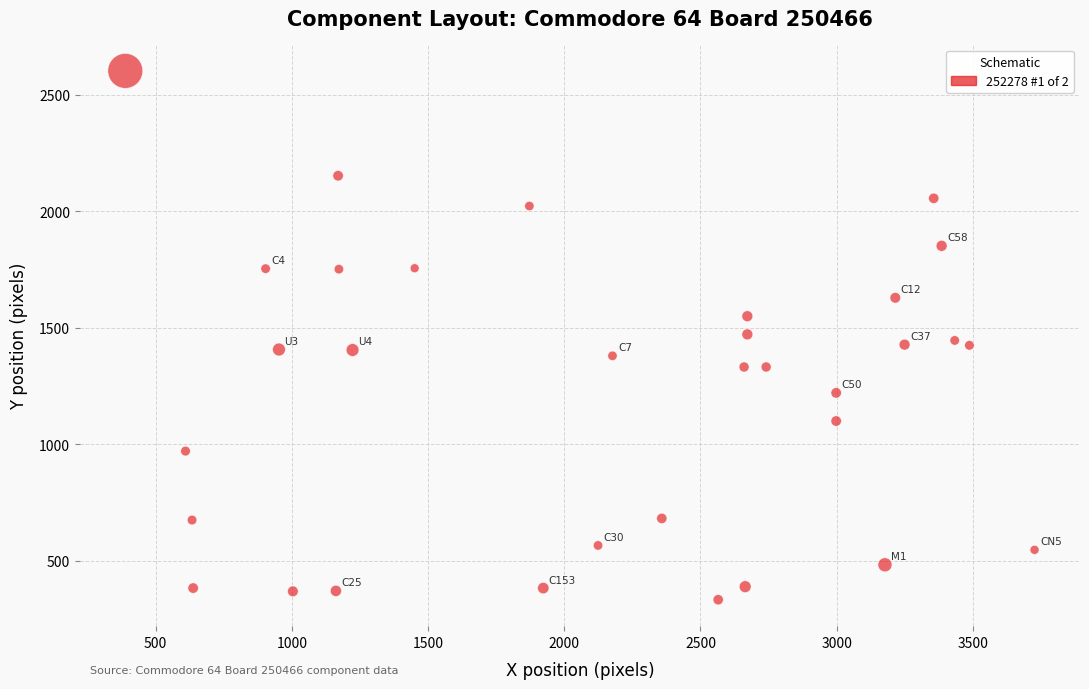

What is the range of Y values (max minus min)?

2270